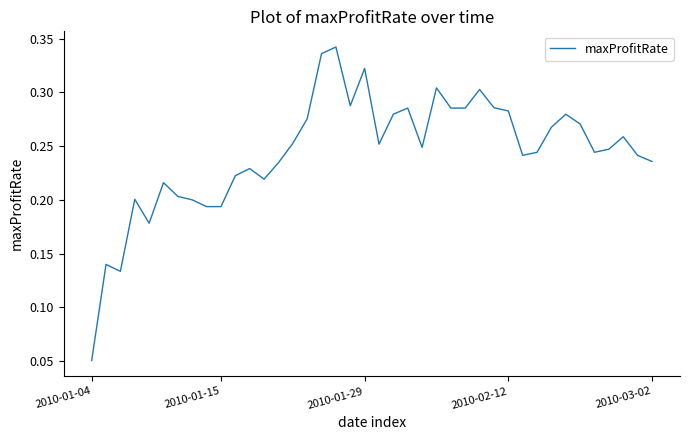

Reading left to right, transcribe all the data shown in this chart.

0.1	0.1	0.1	0.2	0.2	0.2	0.2	0.2	0.2	0.2	0.2	0.2	0.2	0.2	0.3	0.3	0.3	0.3	0.3	0.3	0.3	0.3	0.3	0.2	0.3	0.3	0.3	0.3	0.3	0.3	0.2	0.2	0.3	0.3	0.3	0.2	0.2	0.3	0.2	0.2